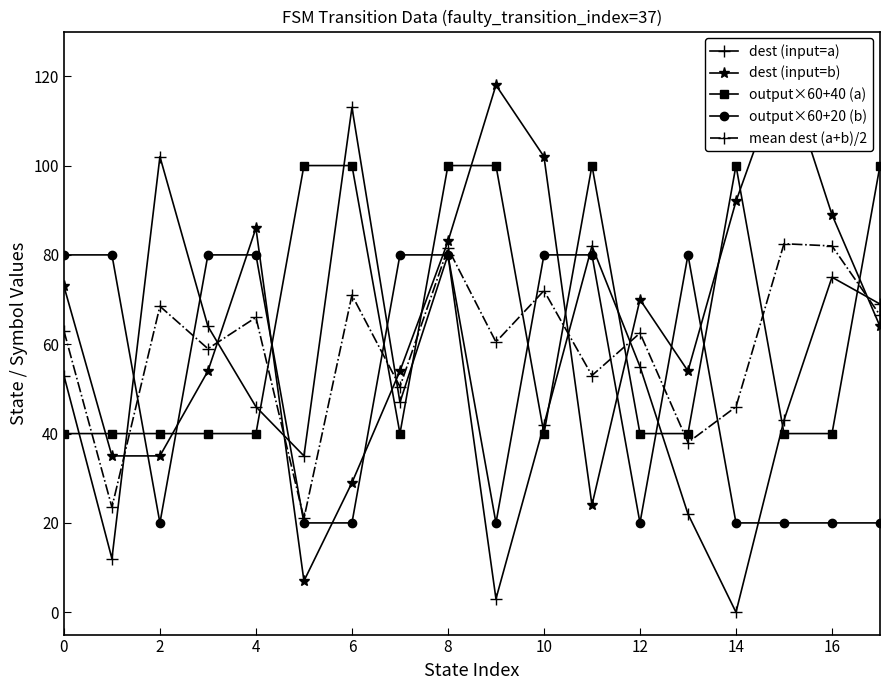

What is the value of the mean dest (a+b)/2 point at the 10th from the left?

60.5